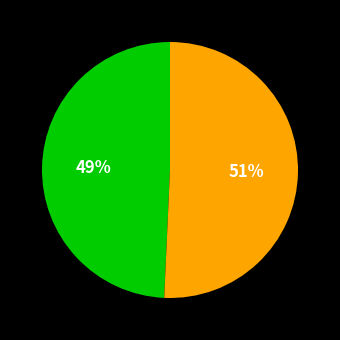

Is there any slice that represents more than half of the pie?

Yes